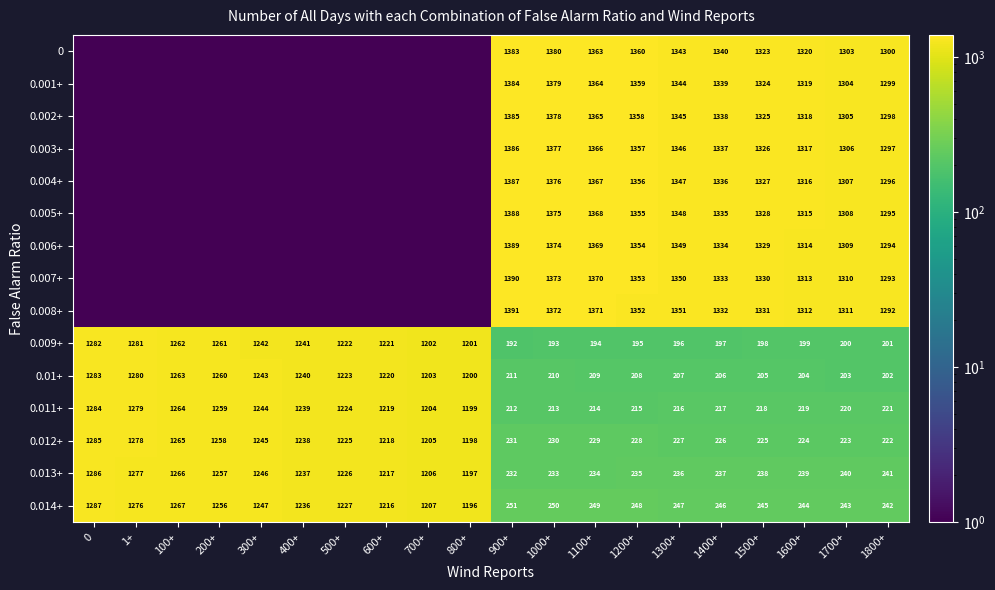

The 0.005+ series shows 1328.0 at 1500+. True or false?

True